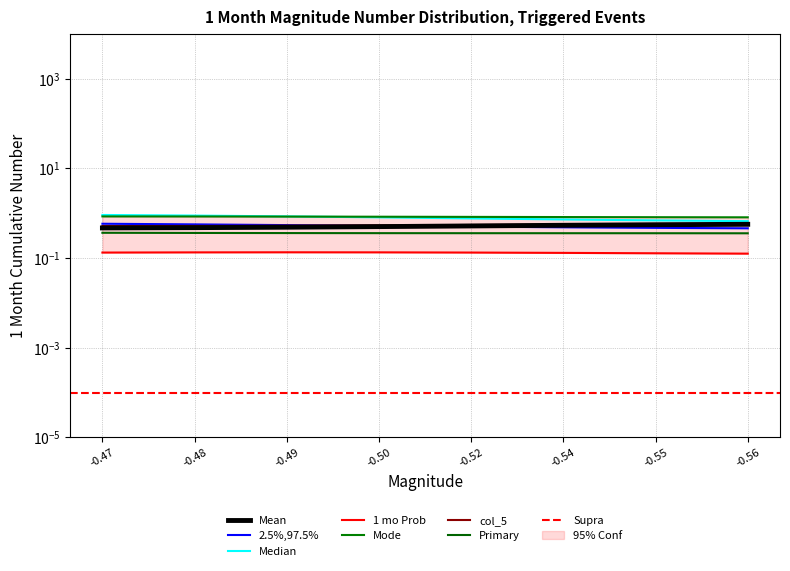

True or false: col_5 and col_2 cross at least once.

False